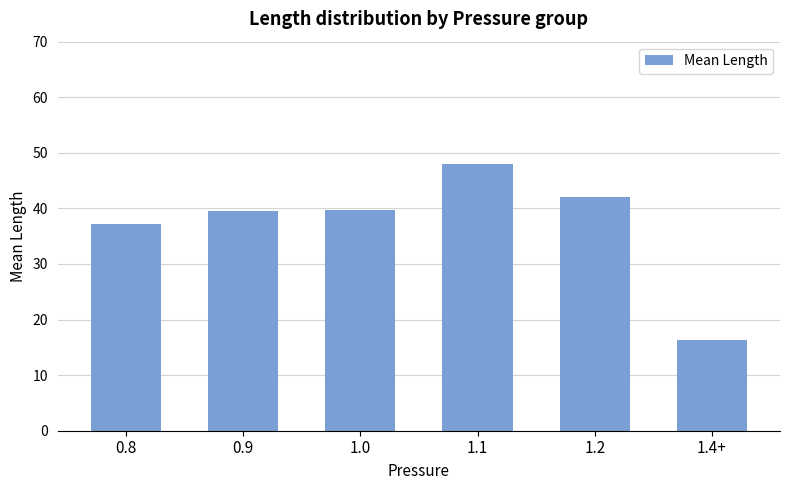

The chart shows a value of 58.9 at 1.2. True or false?

False